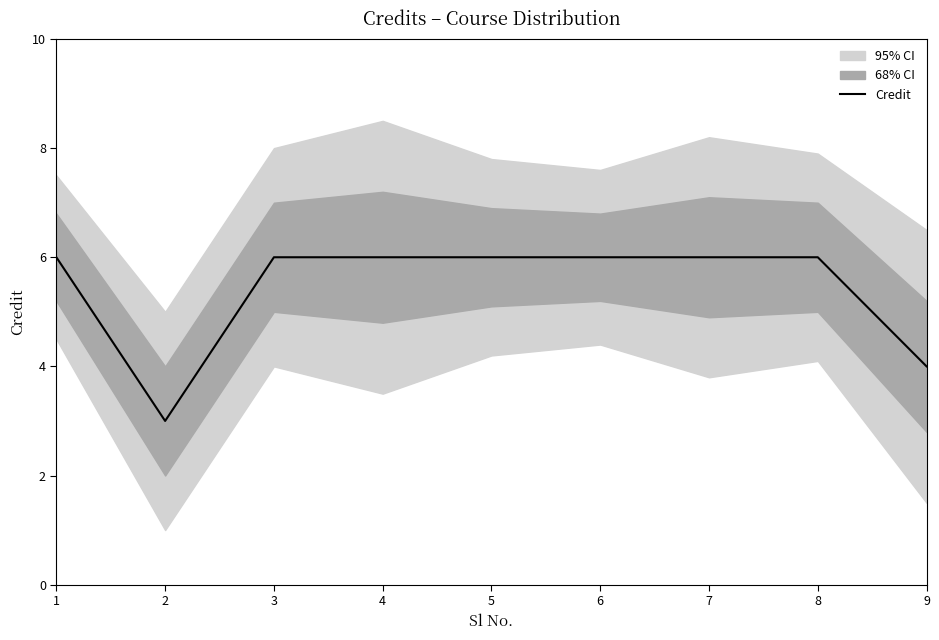

Which category has the highest value across all series?

1